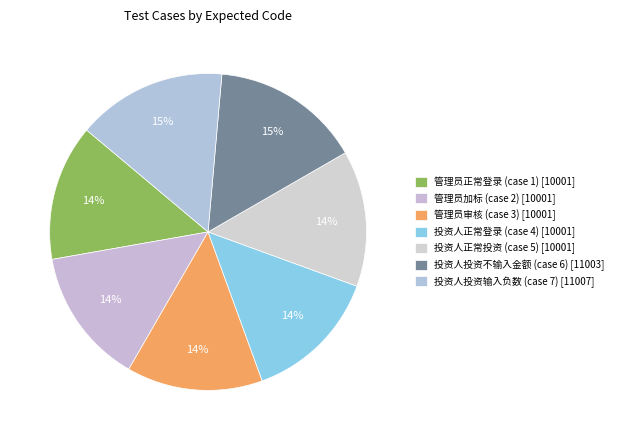

To the nearest percent, what portion does 管理员加标 (case 2) represent?

14%